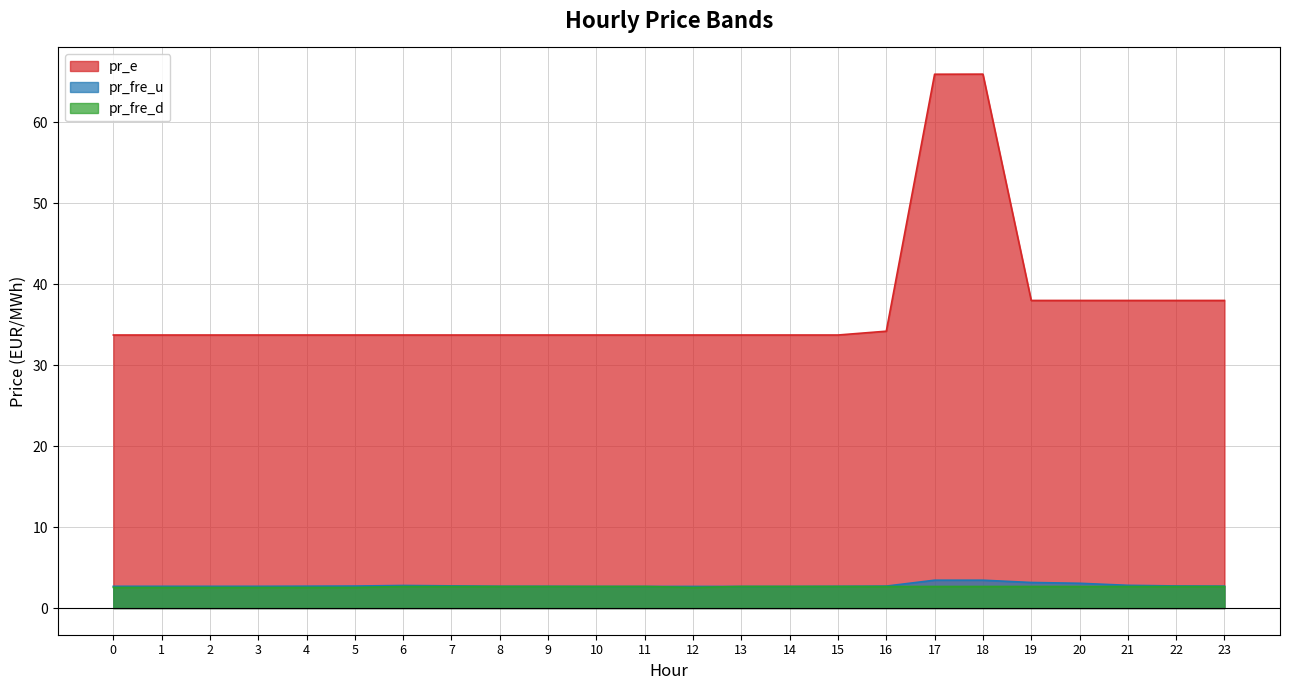

Which category has the highest value in the pr_e series?

18